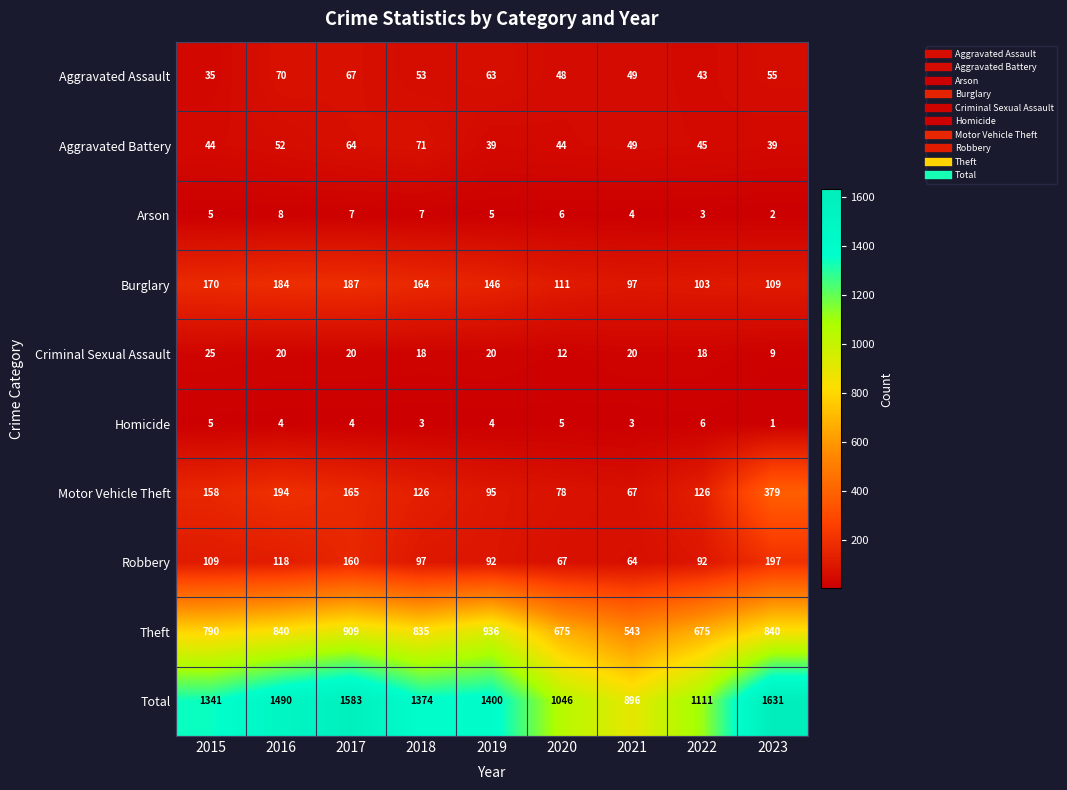

Is the value of Robbery at 2020 greater than the value of Aggravated Battery at 2017?

Yes